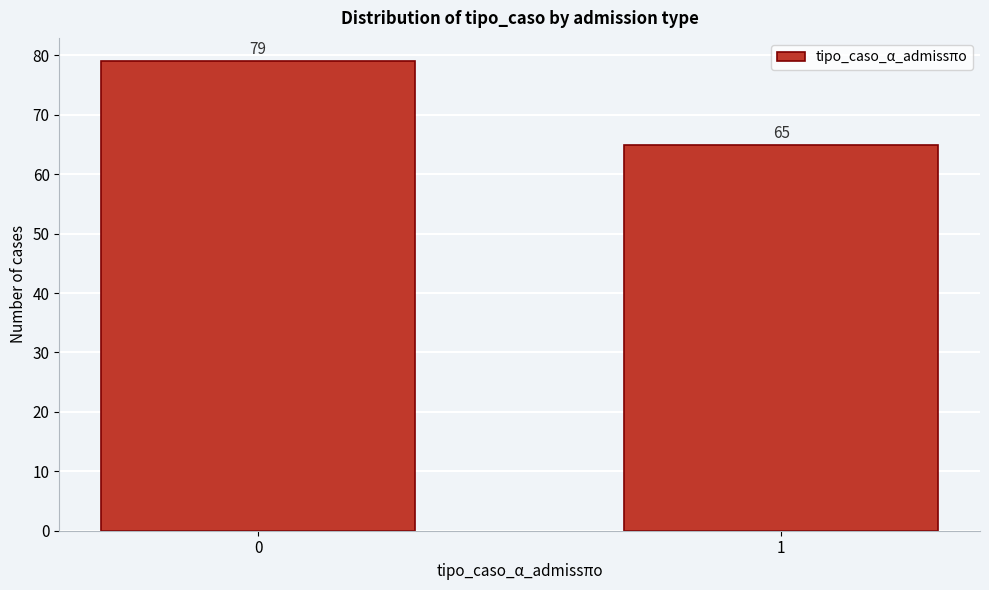

Reading left to right, what are all the values shown in this chart?

79	65